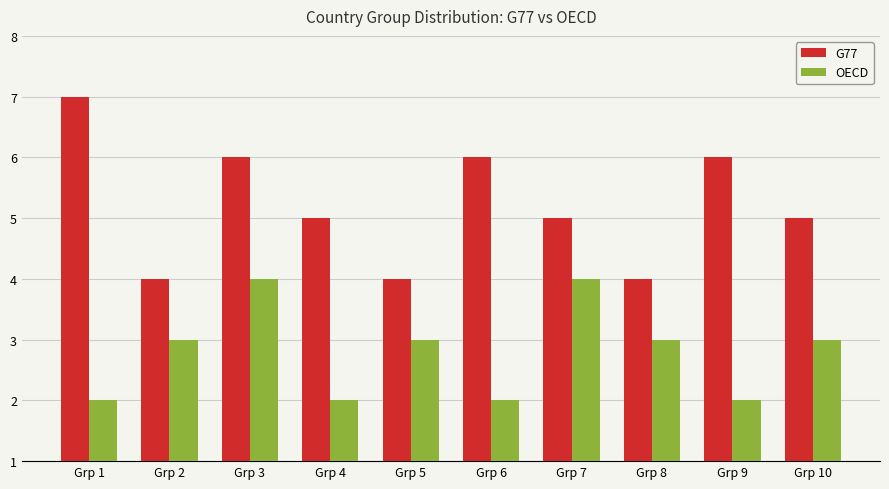

Between Grp 1 and Grp 3, which series saw the biggest shift?

OECD